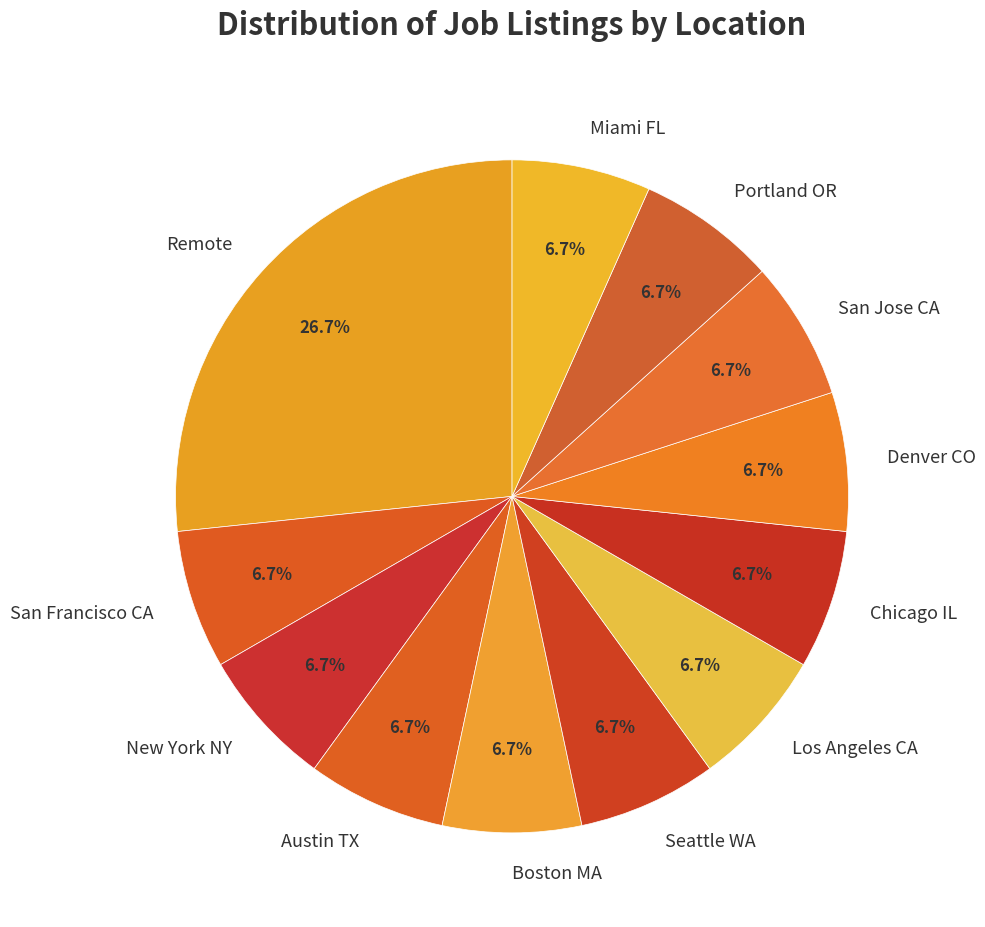

What is the ratio of the value at Boston MA to the value at Seattle WA?

1.0